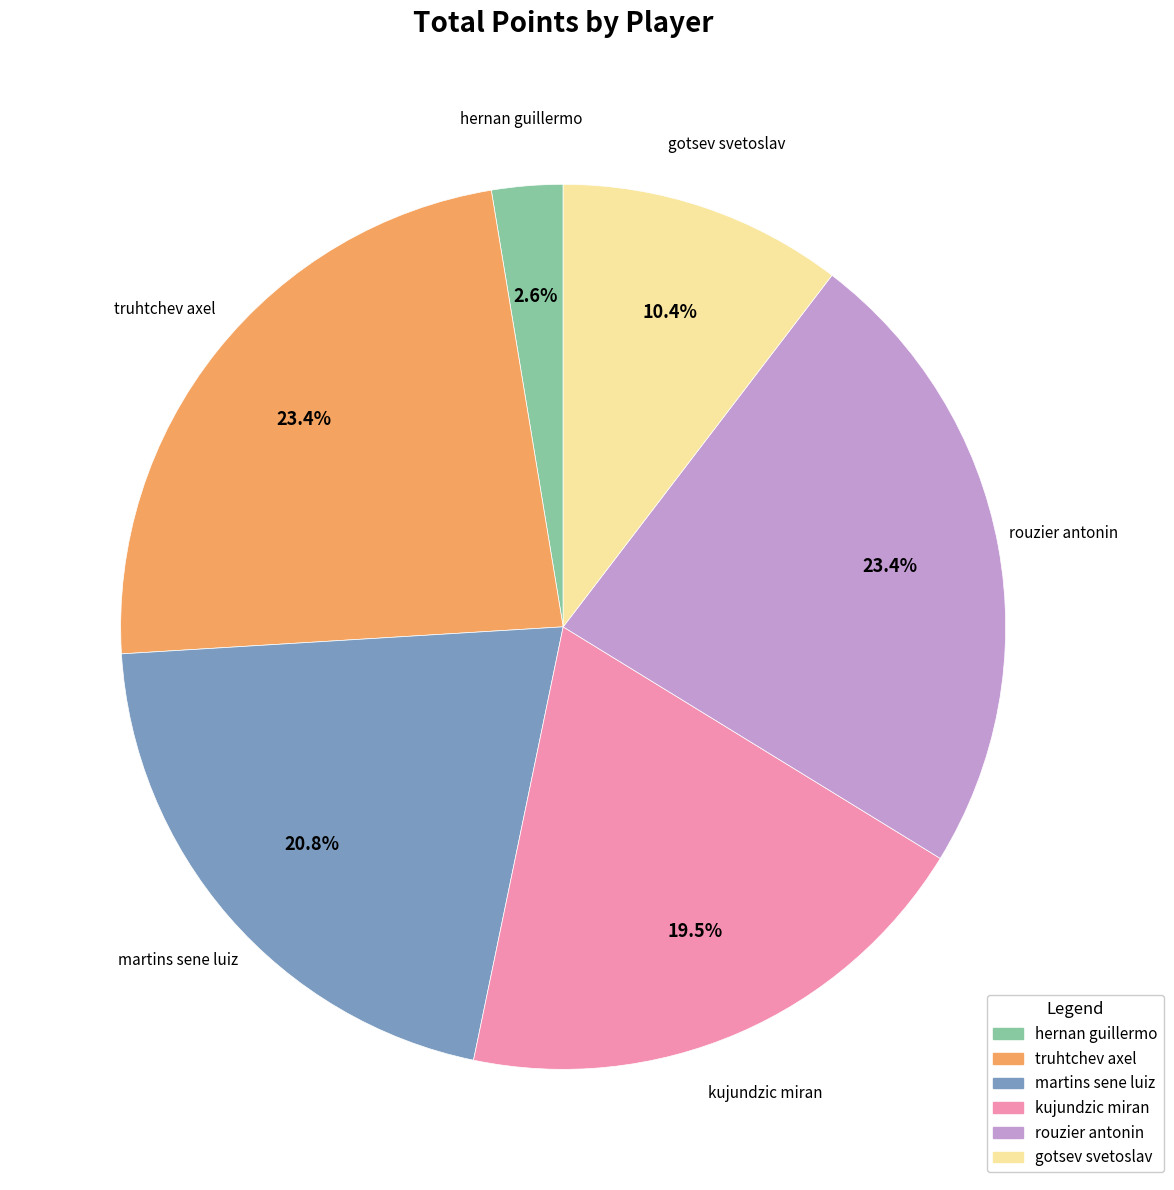

What is the ratio of the value at kujundzic miran to the value at gotsev svetoslav?

1.9